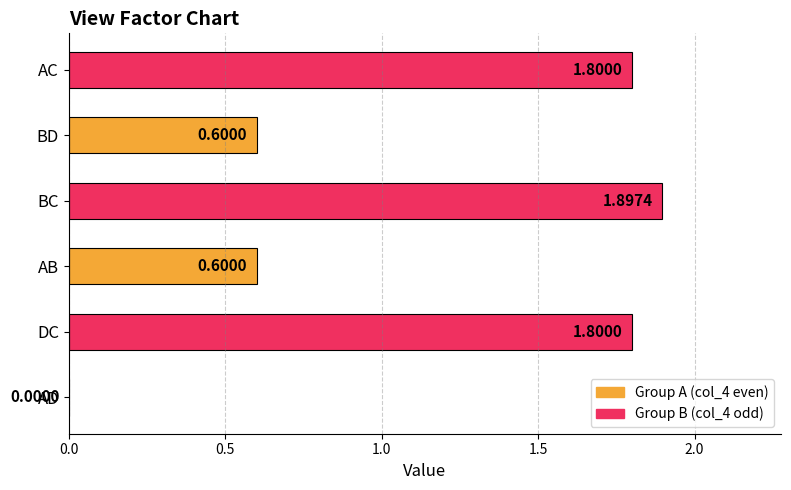

What is the maximum value shown in the chart?

1.9